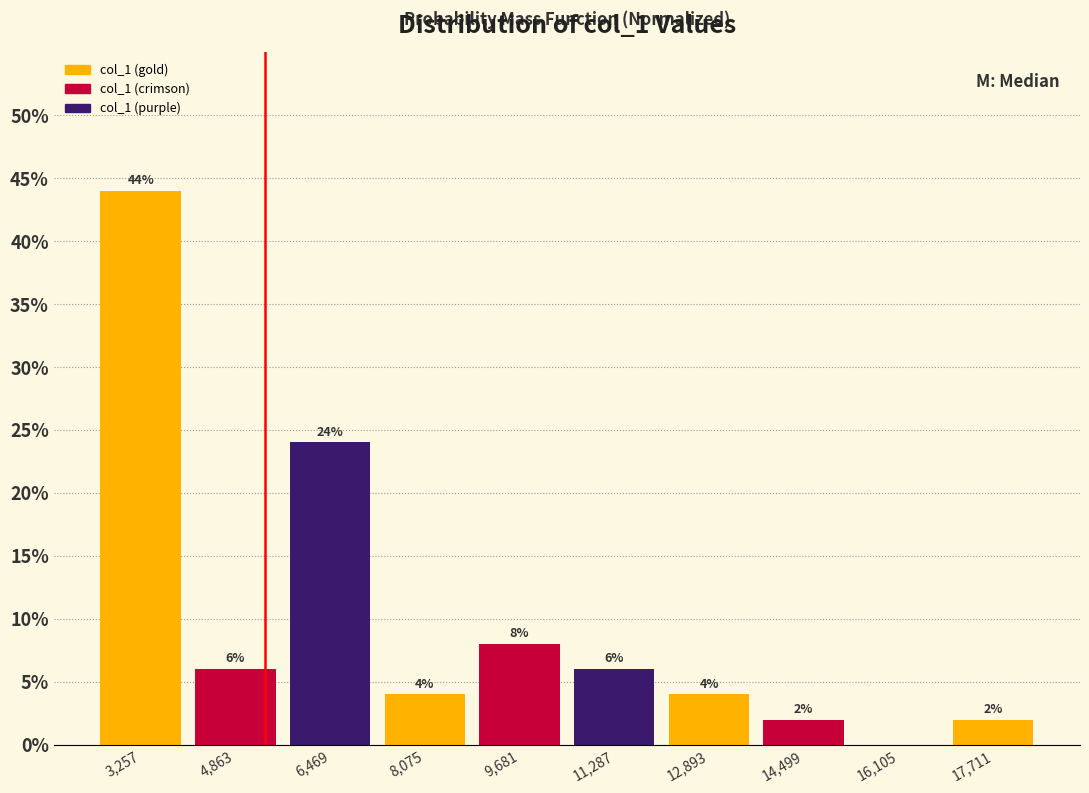

Over which range of the x-axis is the bar tallest?

2400 to 4000